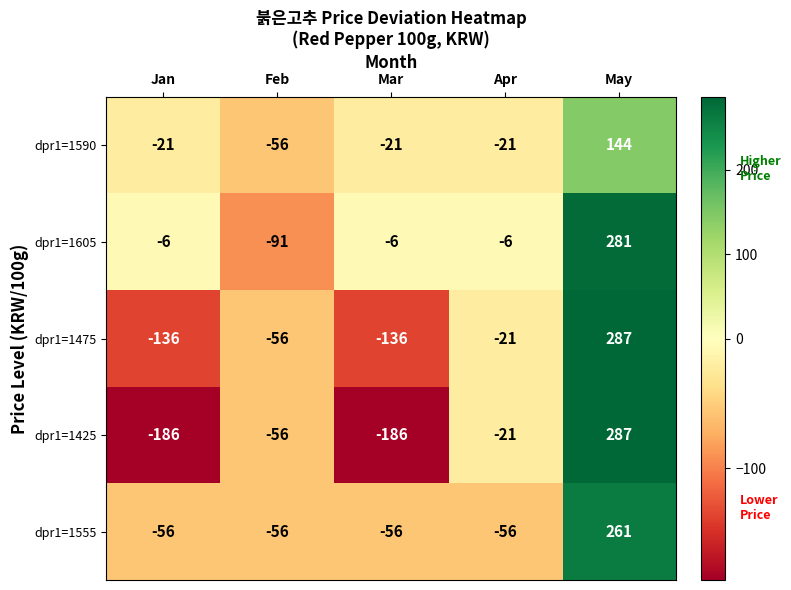

At Mar, list the series in order from smallest to largest.

dpr1=1425, dpr1=1475, dpr1=1555, dpr1=1590, dpr1=1605